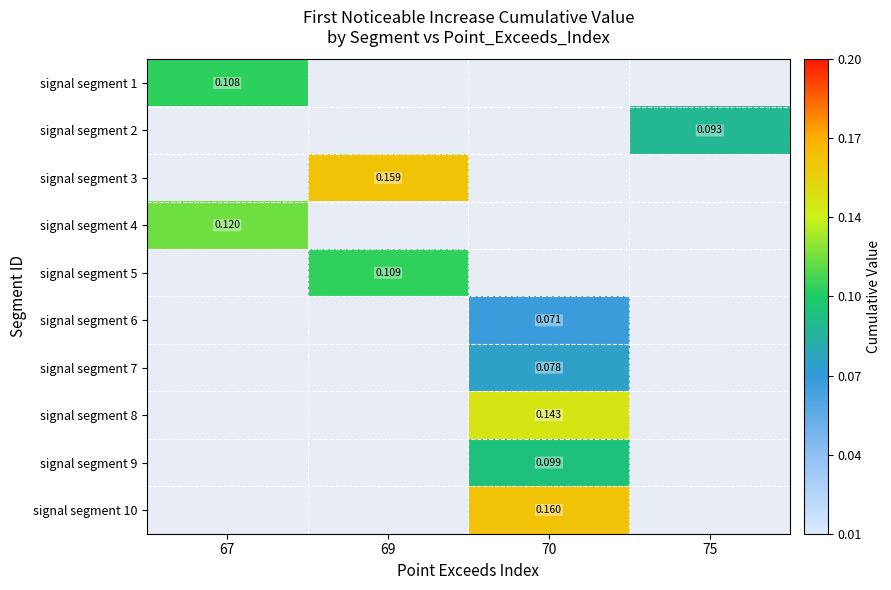

At how many categories does at least one series exceed 0?

4